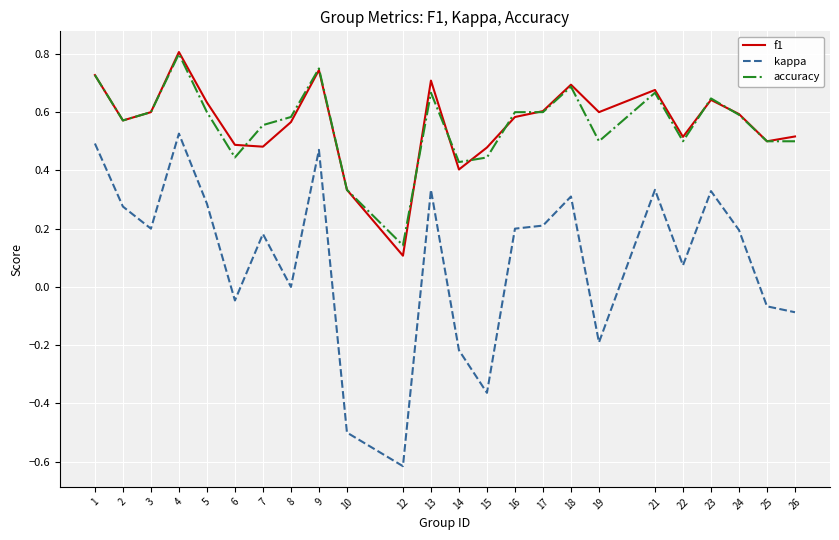

True or false: accuracy has a value of 0.4 at 15.

True